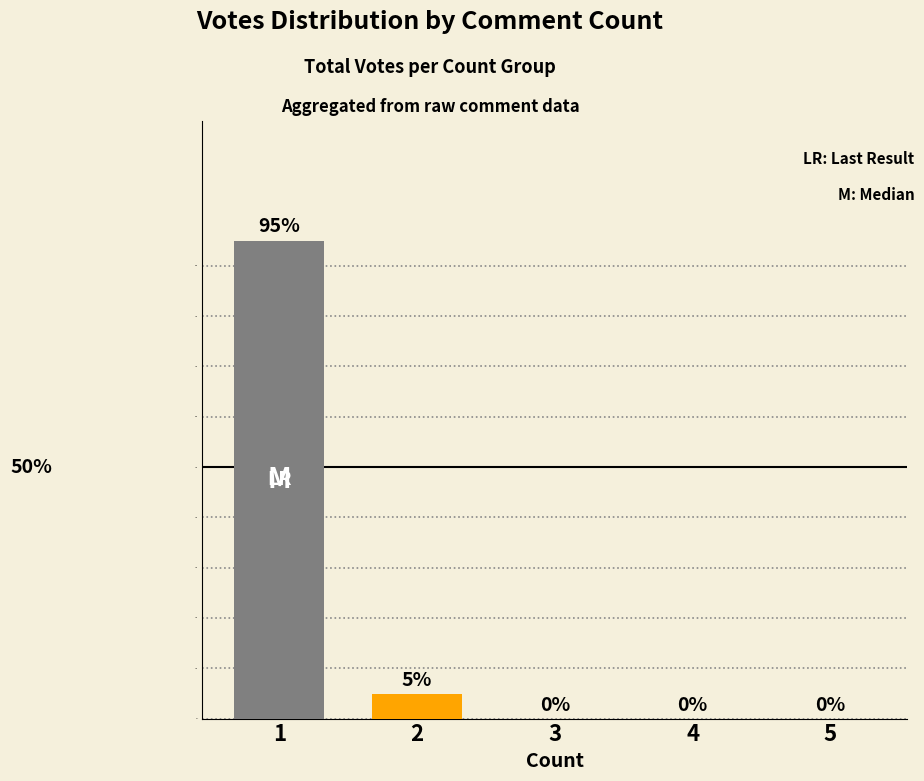

How many values exceed 0?

2